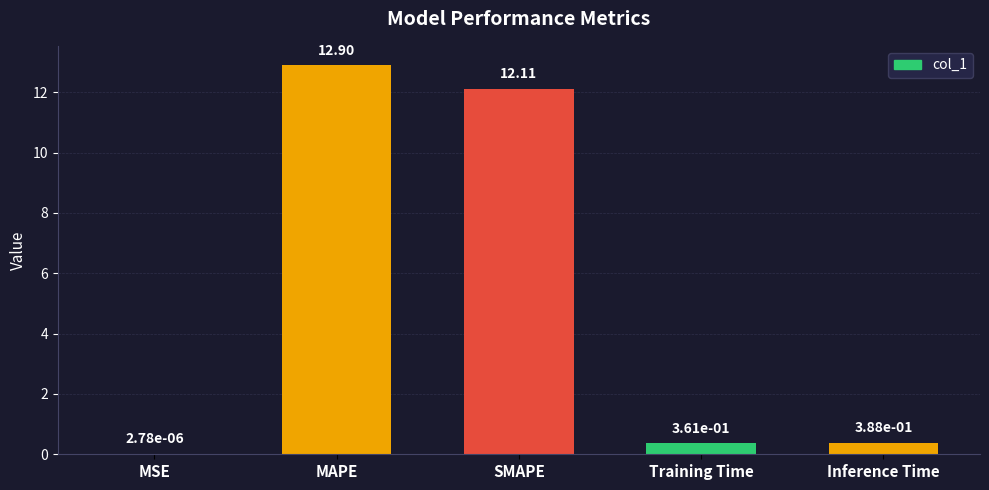

What is the sum of the values at SMAPE and Training Time?

12.5